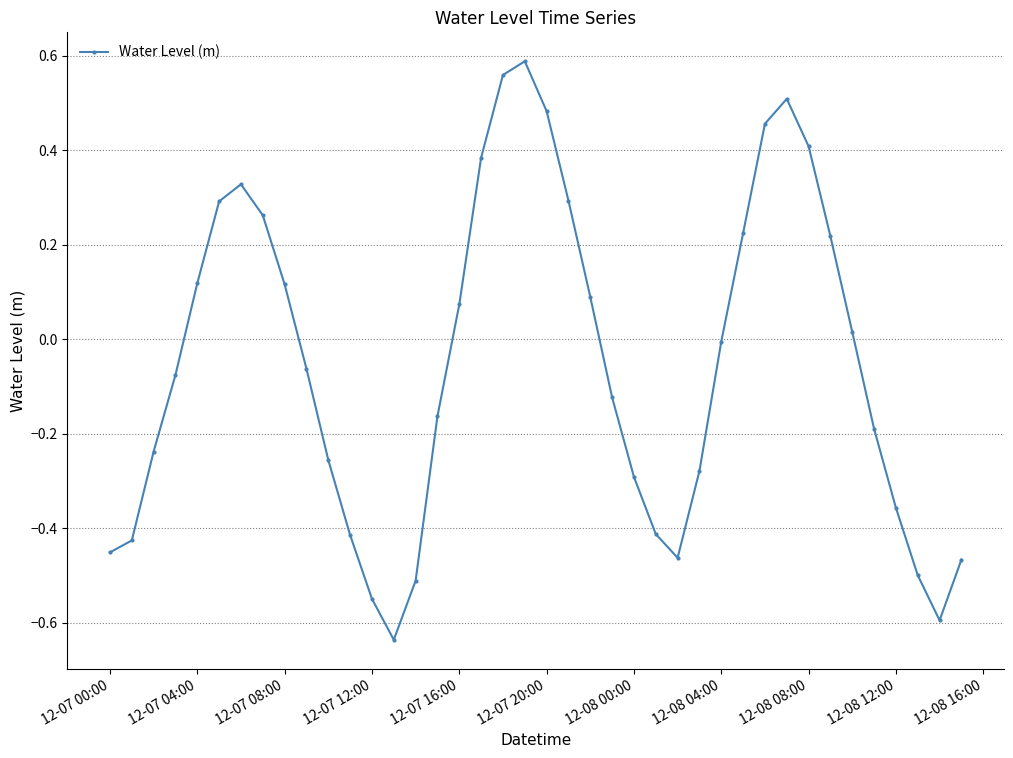

What is the sum of all values?

-2.0